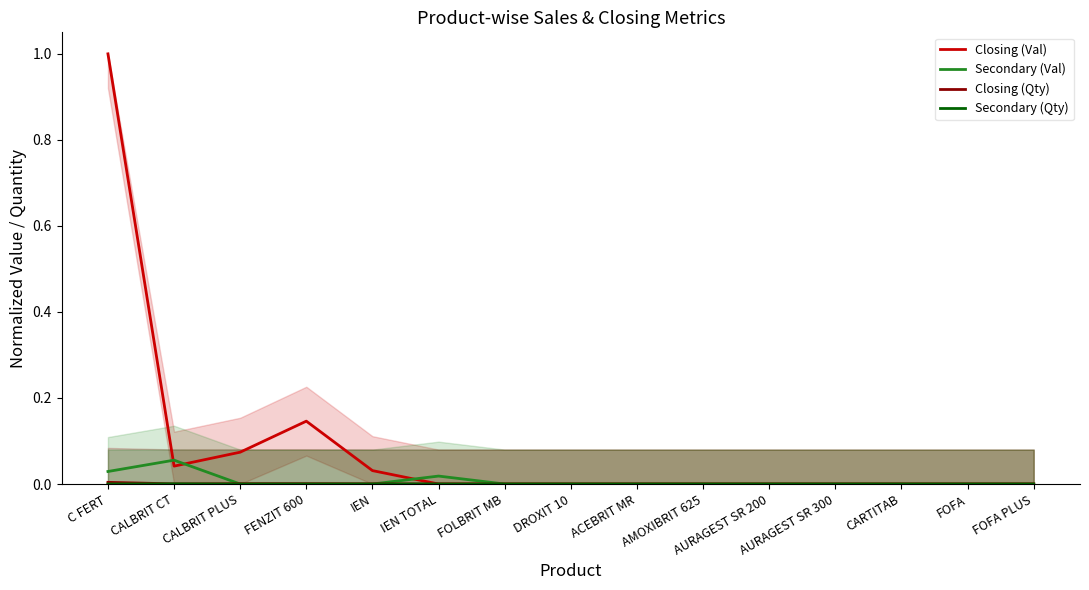

The Closing (Val) series shows 0.0 at FOLBRIT MB. True or false?

True